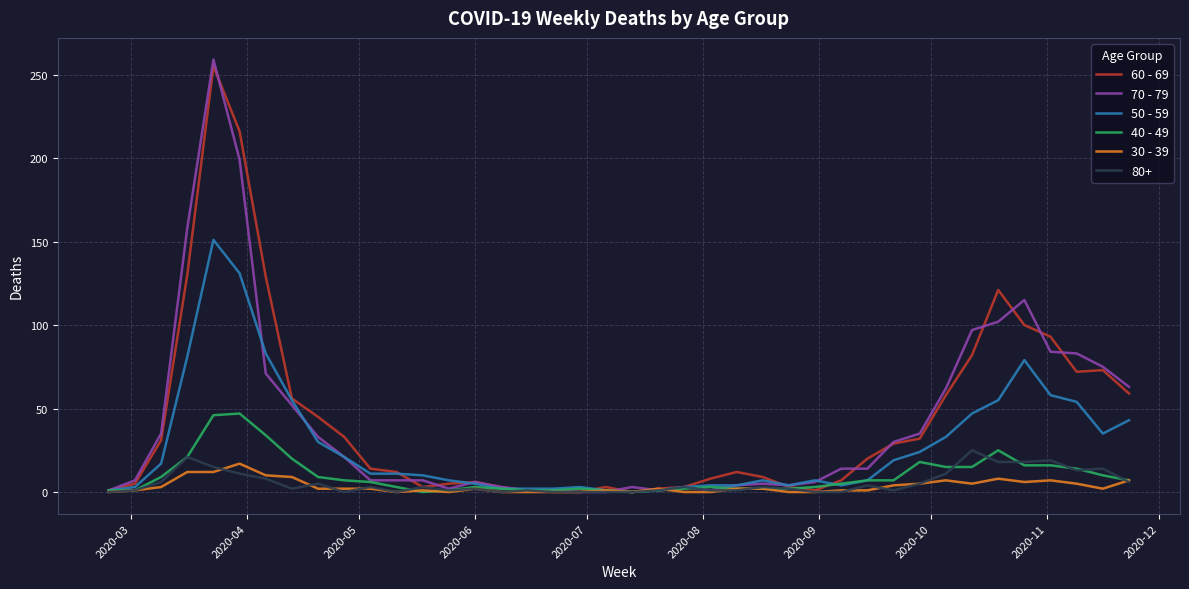

Which series has the widest spread of values?

70 - 79